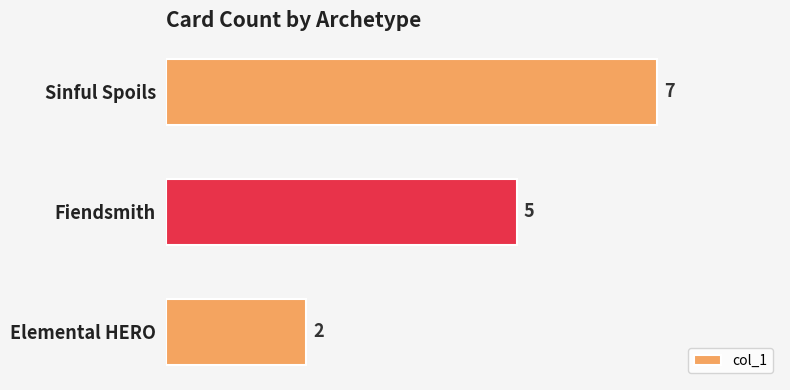

Are the bars grouped side by side (vs. stacked)?

No